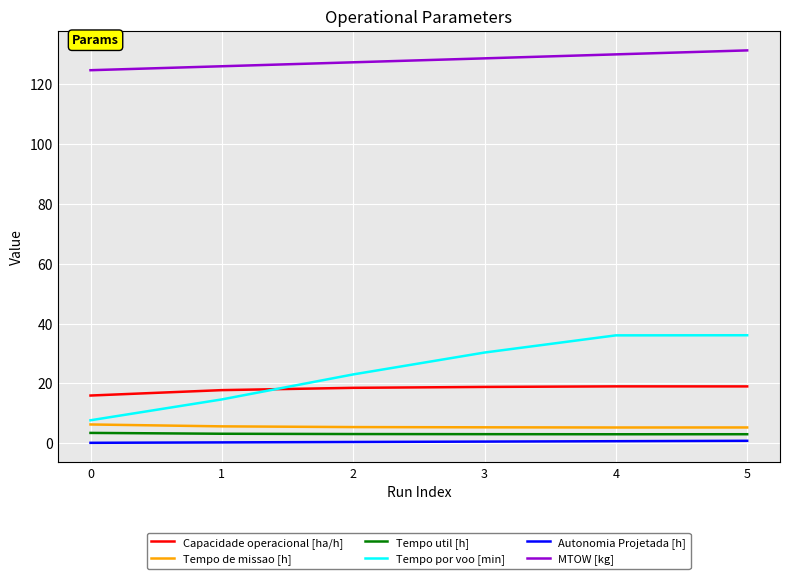

How many lines are shown in the chart?

6